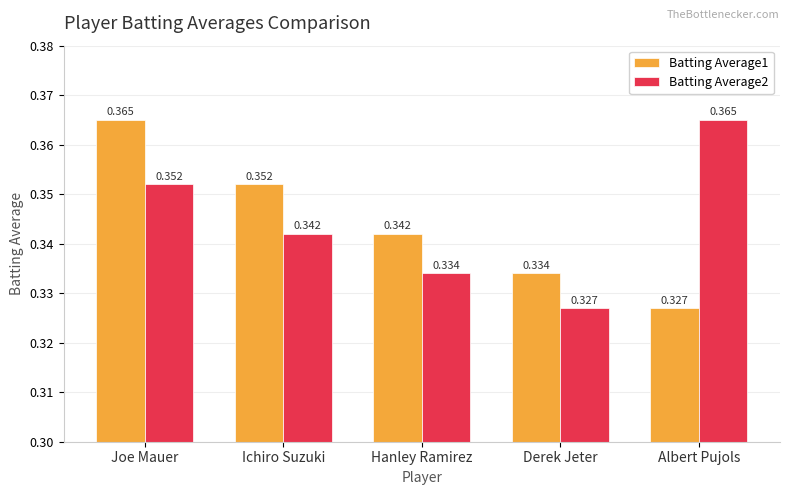

How many series are shown in this chart?

2